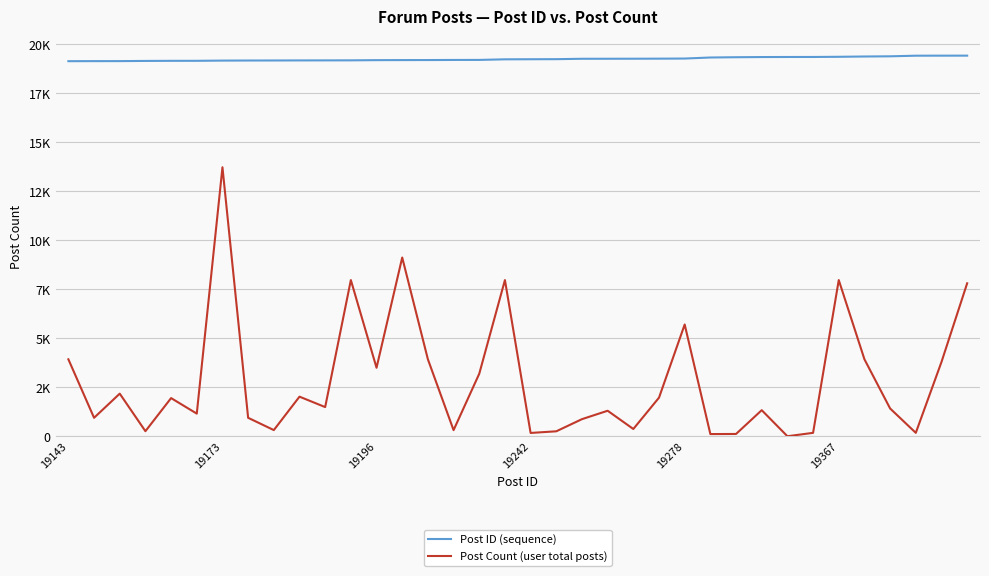

True or false: Post ID (sequence) and Post Count (user total posts) intersect in this chart.

False